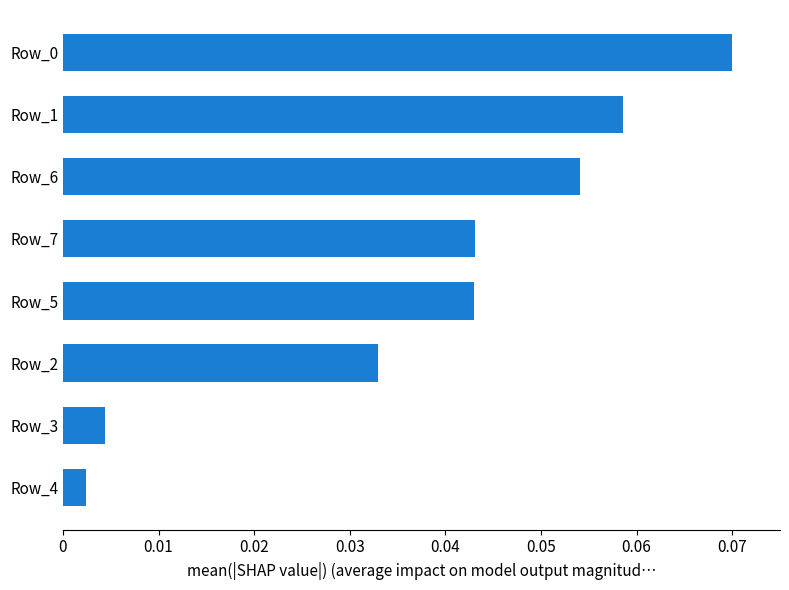

The value at Row_0 is 0.0. True or false?

False